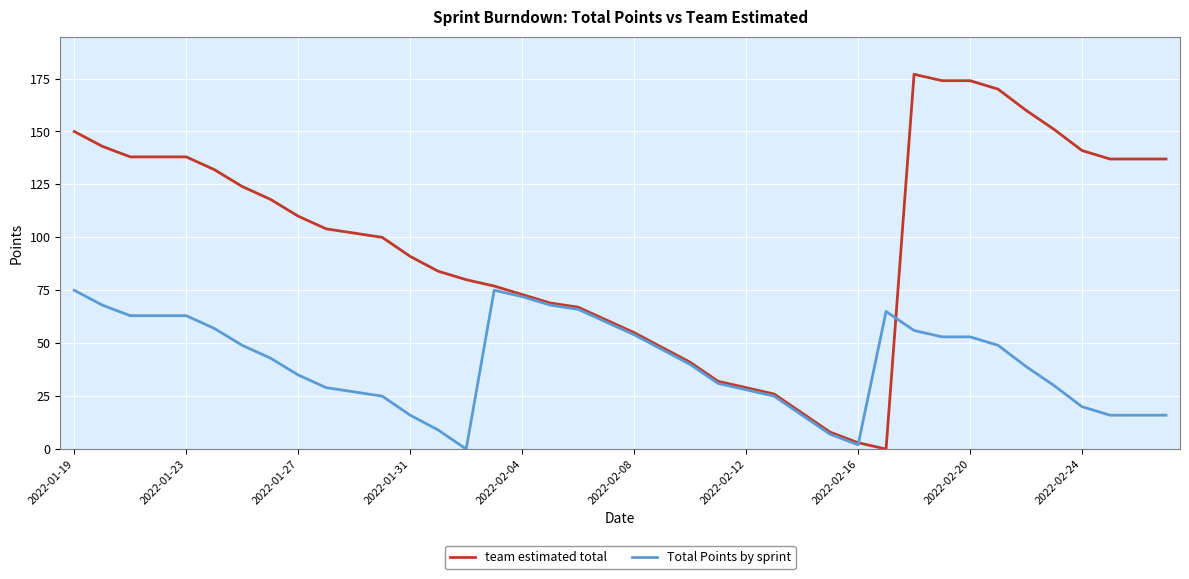

How many lines are shown in the chart?

2